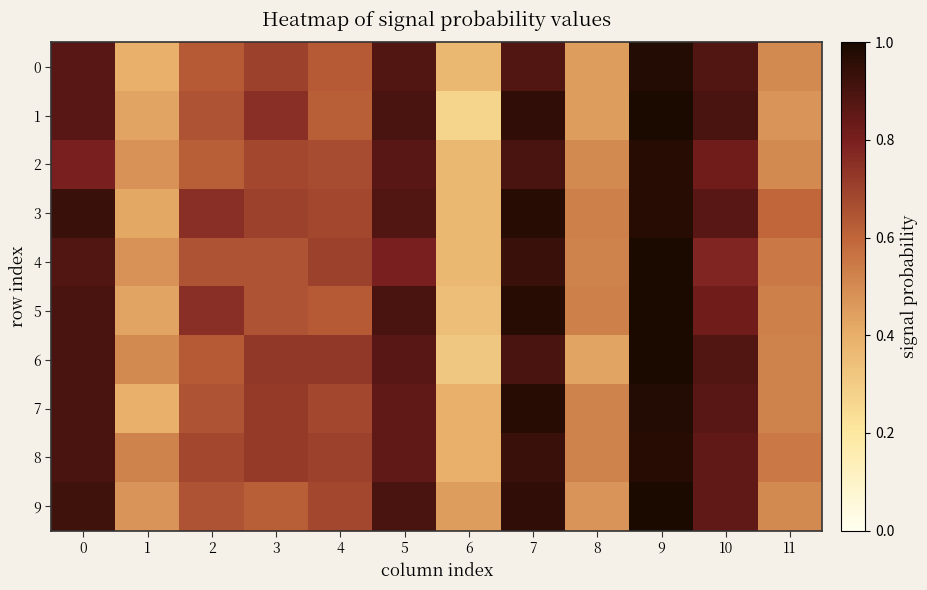

Reading left to right, list all the values displayed in this chart.

0: 0=0.9	1=0.4	2=0.6	3=0.7	4=0.6	5=0.9	6=0.4	7=0.9	8=0.5	9=1.0	10=0.9	11=0.5
1: 0=0.9	1=0.4	2=0.7	3=0.8	4=0.6	5=0.9	6=0.3	7=0.9	8=0.5	9=1.0	10=0.9	11=0.5
2: 0=0.8	1=0.5	2=0.6	3=0.7	4=0.7	5=0.9	6=0.4	7=0.9	8=0.5	9=1.0	10=0.8	11=0.5
3: 0=0.9	1=0.4	2=0.8	3=0.7	4=0.7	5=0.9	6=0.4	7=1.0	8=0.5	9=1.0	10=0.9	11=0.6
4: 0=0.9	1=0.5	2=0.7	3=0.7	4=0.7	5=0.8	6=0.4	7=0.9	8=0.5	9=1.0	10=0.8	11=0.6
5: 0=0.9	1=0.4	2=0.8	3=0.7	4=0.6	5=0.9	6=0.3	7=1.0	8=0.5	9=1.0	10=0.8	11=0.5
6: 0=0.9	1=0.5	2=0.6	3=0.7	4=0.7	5=0.9	6=0.3	7=0.9	8=0.4	9=1.0	10=0.9	11=0.5
7: 0=0.9	1=0.4	2=0.7	3=0.7	4=0.7	5=0.8	6=0.4	7=1.0	8=0.5	9=1.0	10=0.9	11=0.5
8: 0=0.9	1=0.5	2=0.7	3=0.7	4=0.7	5=0.8	6=0.4	7=0.9	8=0.5	9=1.0	10=0.8	11=0.6
9: 0=0.9	1=0.5	2=0.7	3=0.6	4=0.7	5=0.9	6=0.5	7=0.9	8=0.5	9=1.0	10=0.8	11=0.5